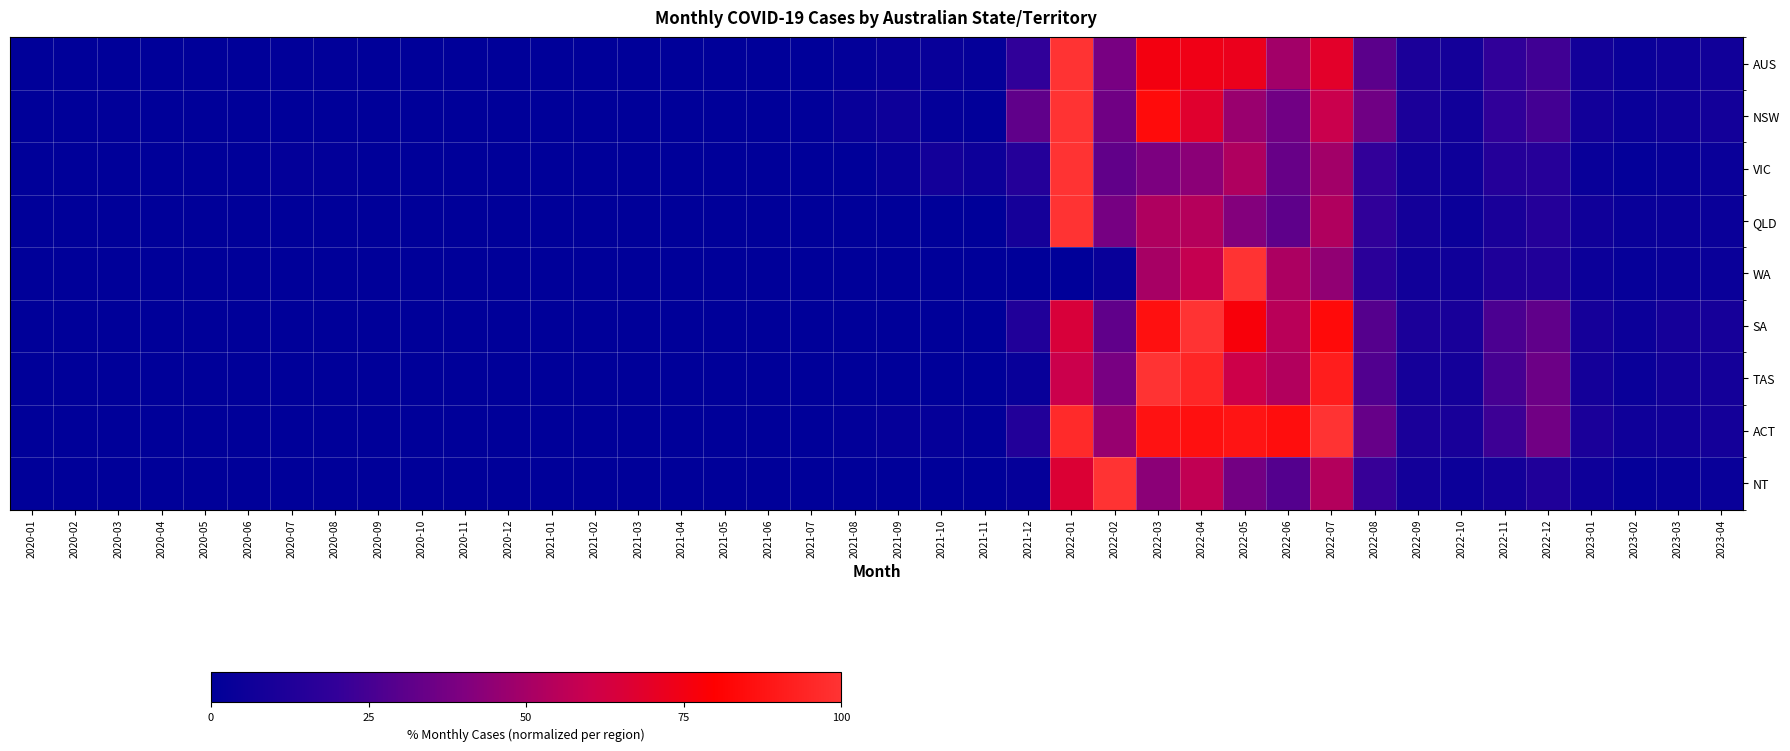

At which category is the sum across all series the highest?

2022-01